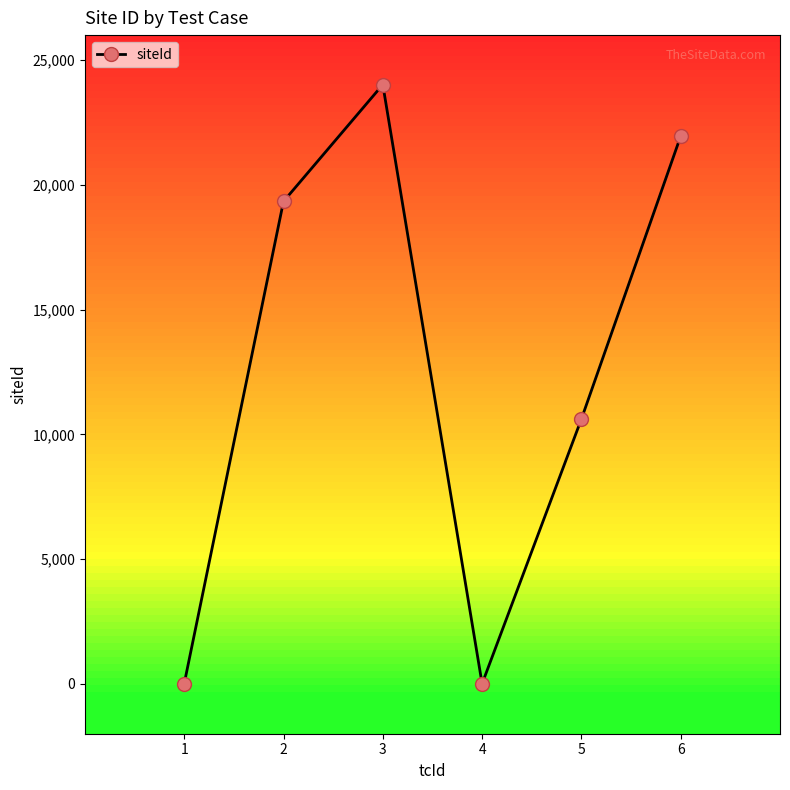

What is the approximate value at 3, to the nearest 50?

24000